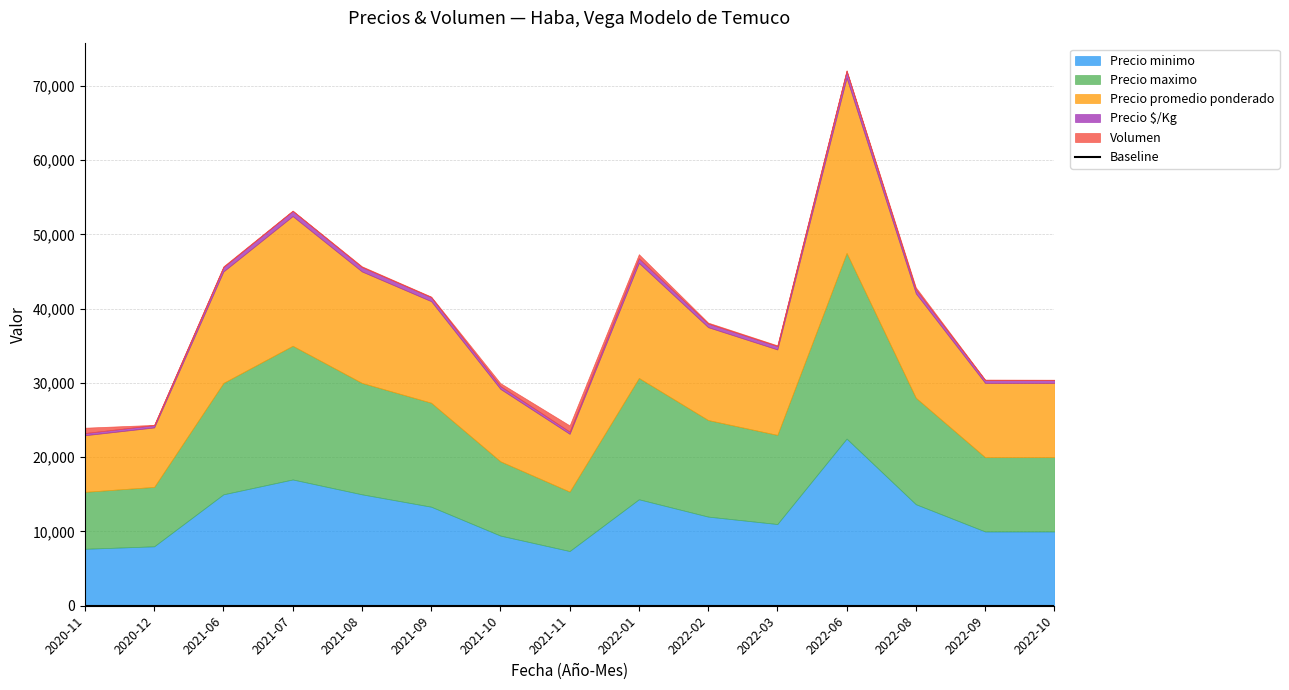

What is the average value of the Precio $/Kg series?

510